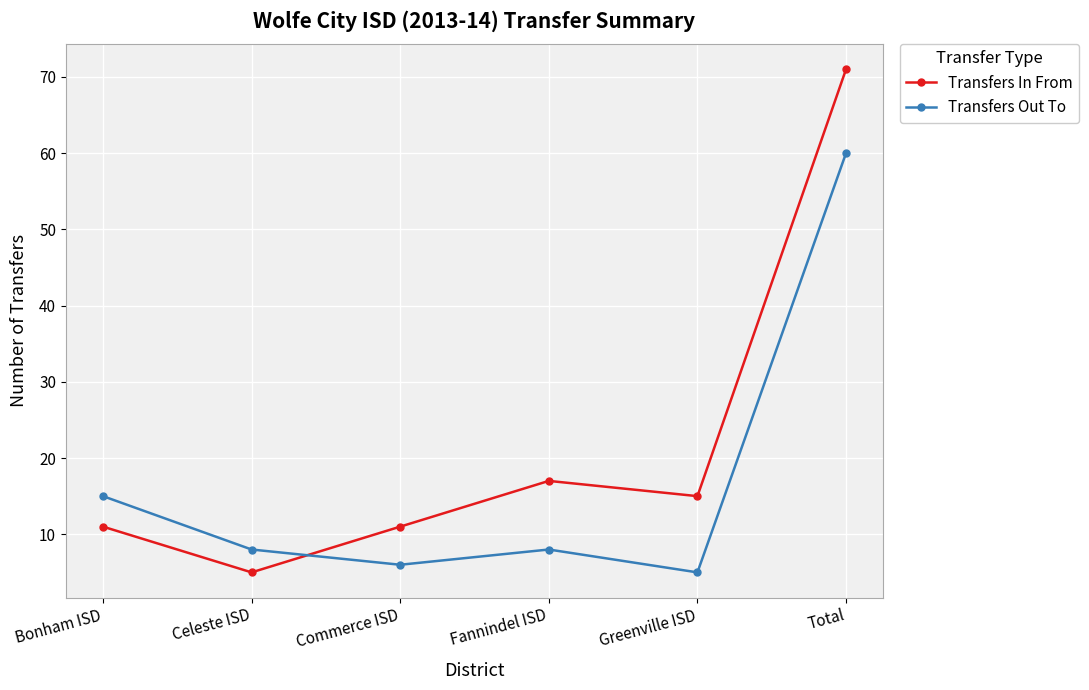

Between Bonham ISD and Celeste ISD, which series saw the biggest shift?

Transfers Out To